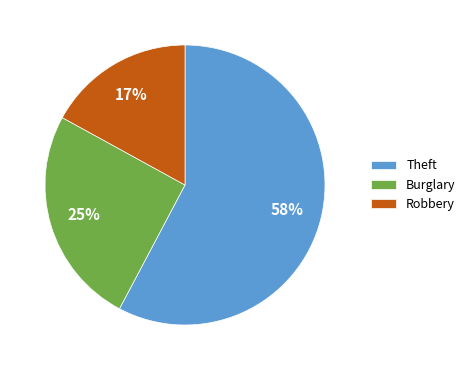

Does Burglary represent more than half of the total?

No